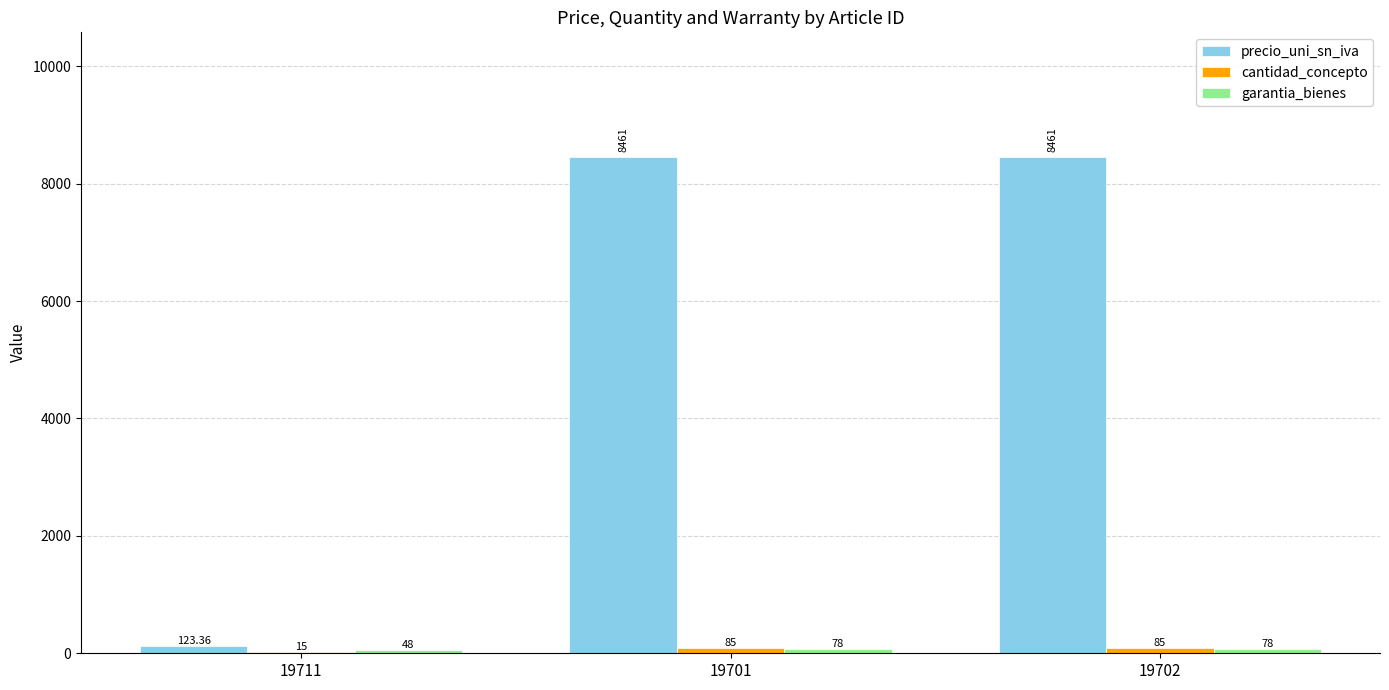

Between 19711 and 19701, which series saw the biggest shift?

precio_uni_sn_iva